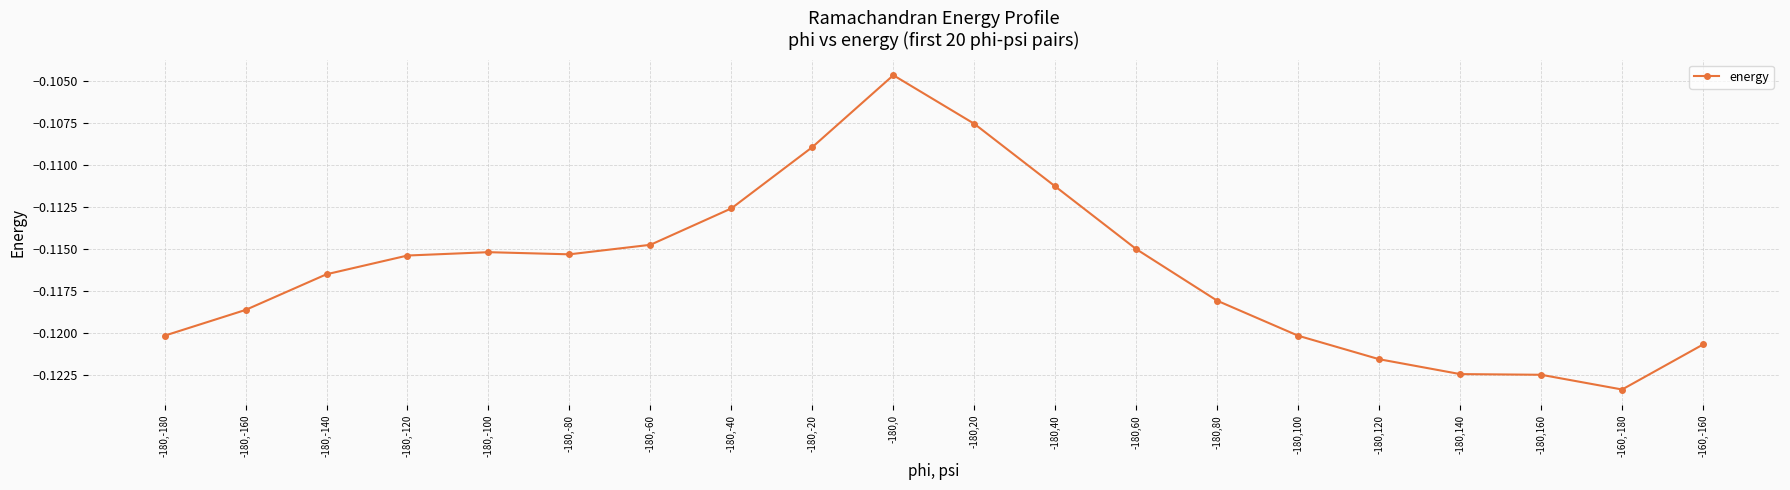

How many series are shown in this chart?

1